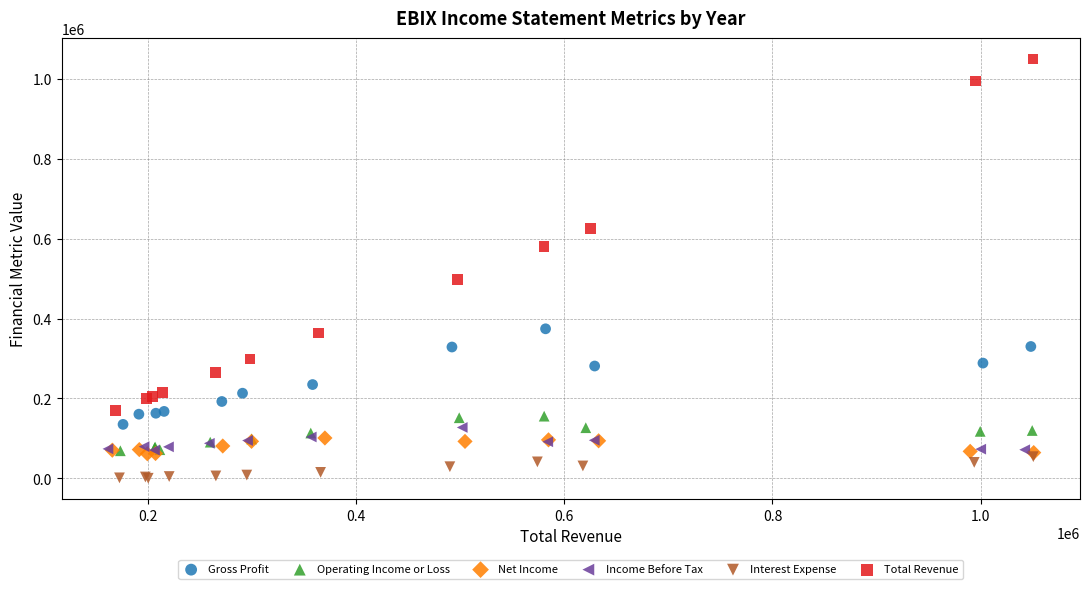

What are all the series names shown in the legend?

Gross Profit, Operating Income or Loss, Net Income, Income Before Tax, Interest Expense, Total Revenue